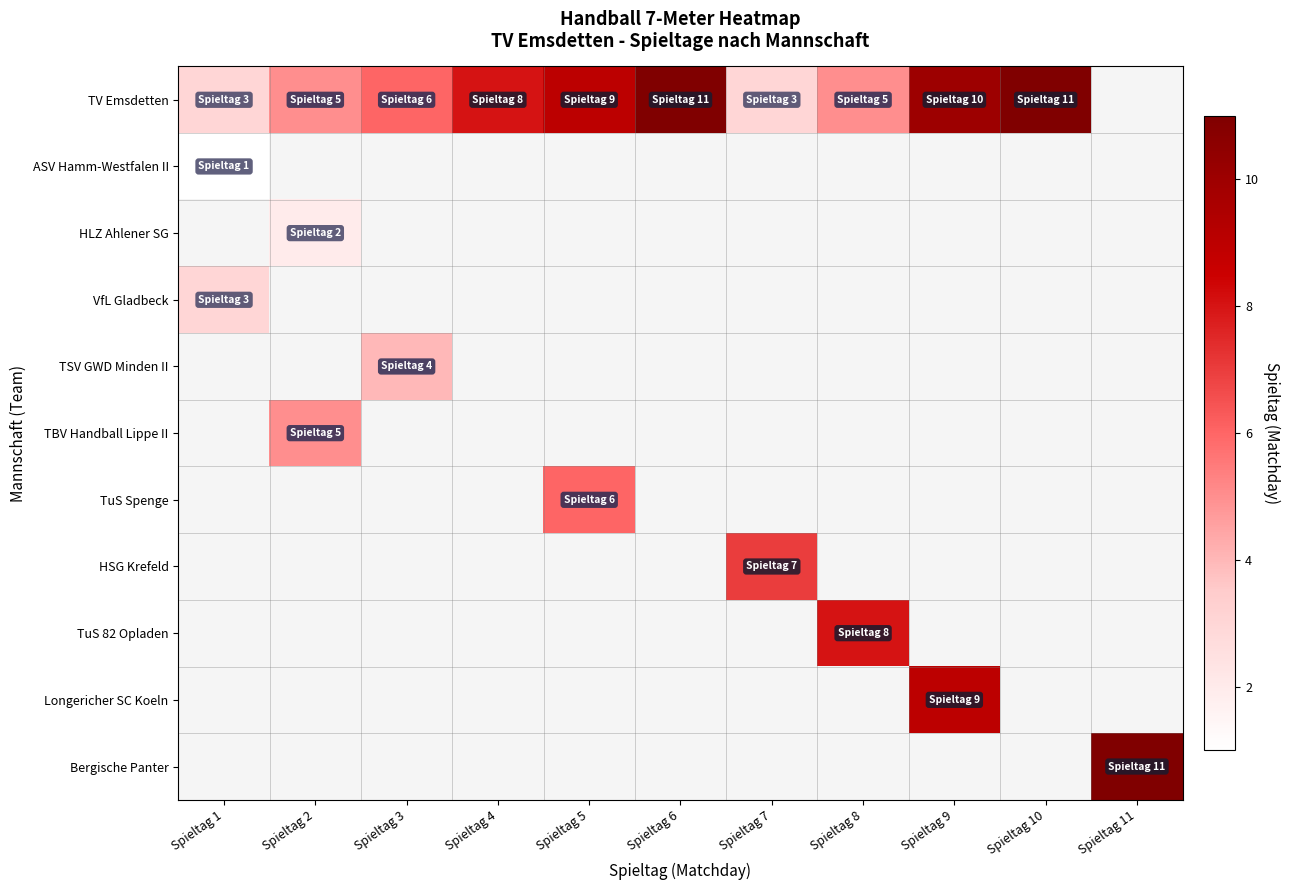

List the series in order of their peak value, lowest first.

ASV Hamm-Westfalen II, HLZ Ahlener SG, VfL Gladbeck, TSV GWD Minden II, TBV Handball Lippe II, TuS Spenge, HSG Krefeld, TuS 82 Opladen, Longericher SC Koeln, Bergische Panter, TV Emsdetten